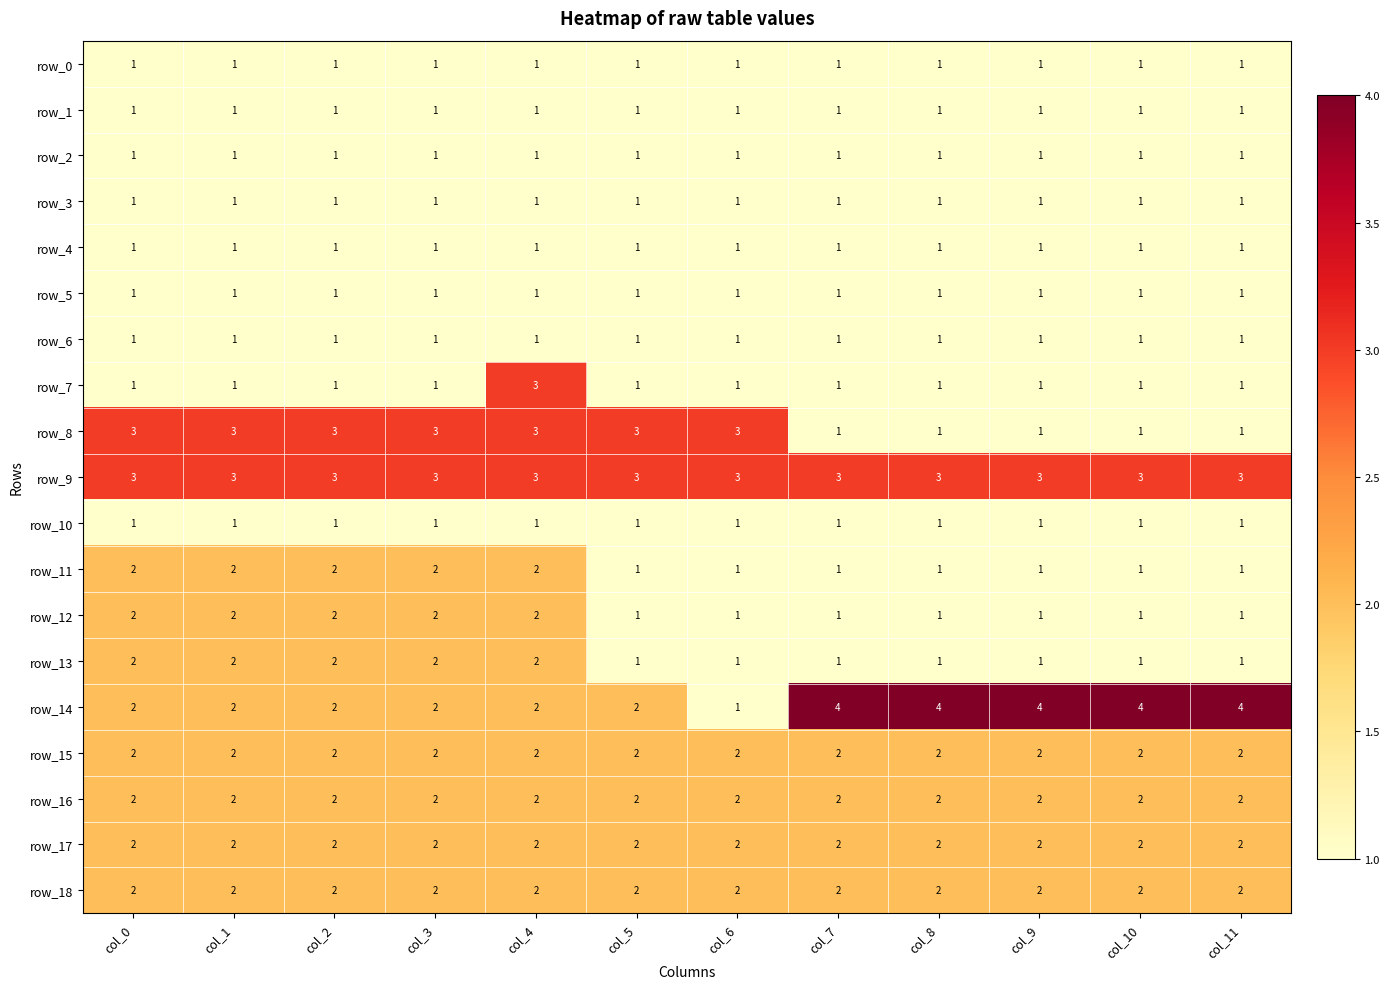

The row_16 series shows 2 at col_3. True or false?

True